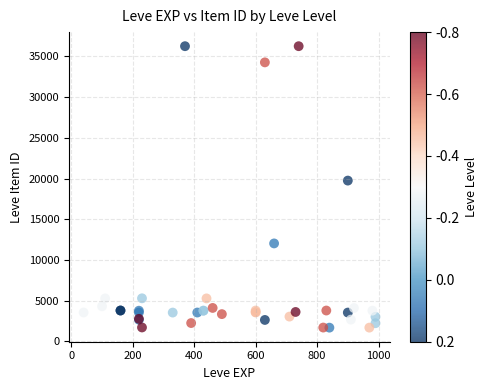

What Y value in the scatter plot is closest to 18967?

19744